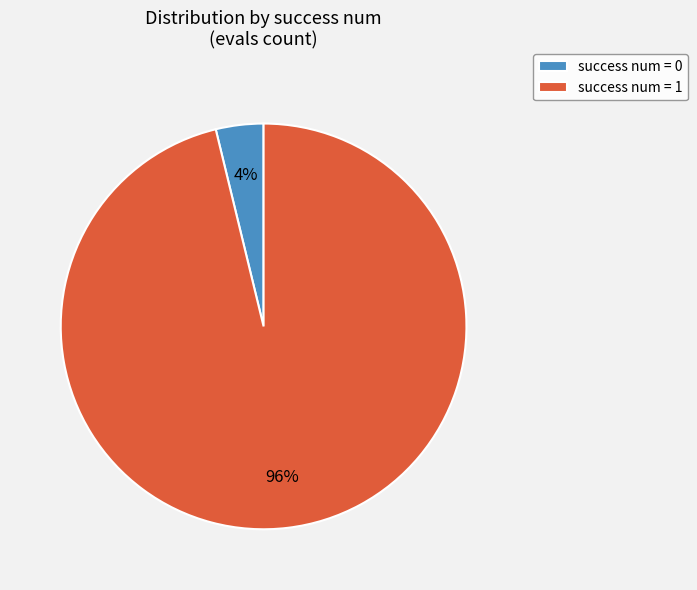

Is there any slice that represents more than half of the pie?

Yes